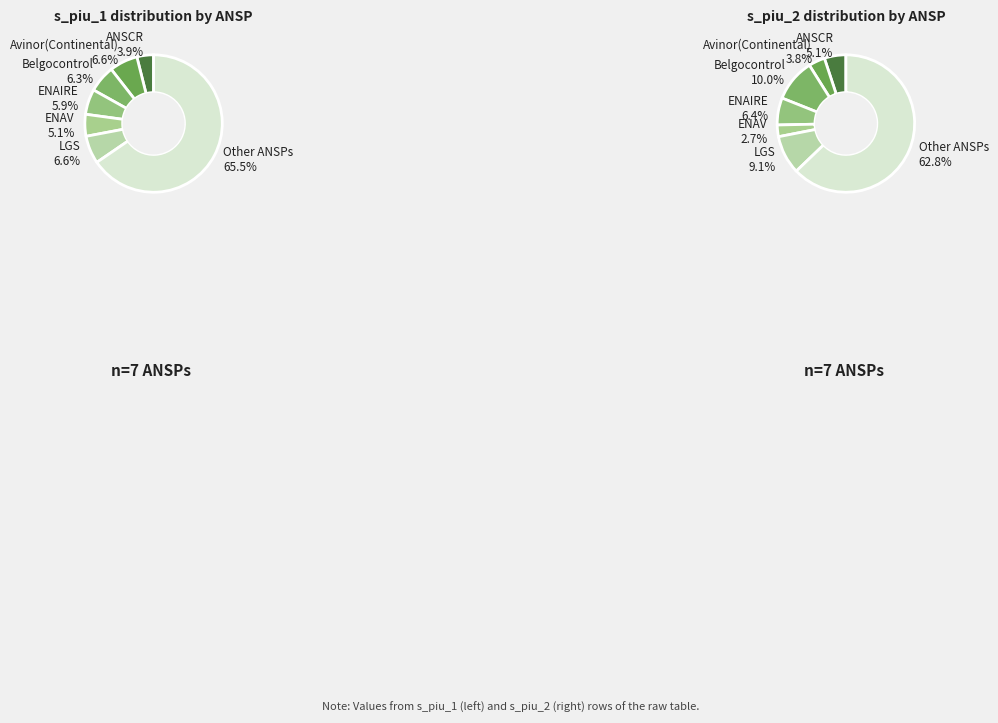

Does 1 represent more than half of the total?

No